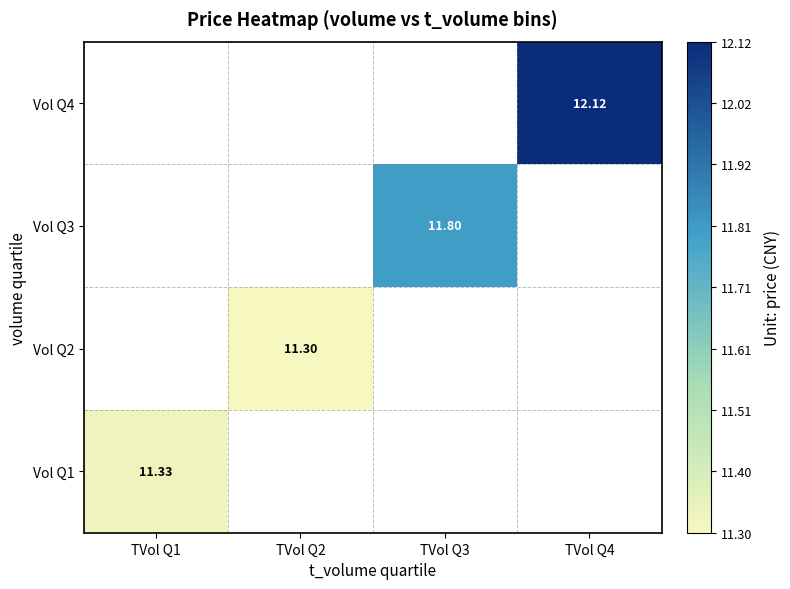

Which series has the largest range (max minus min)?

Vol Q1